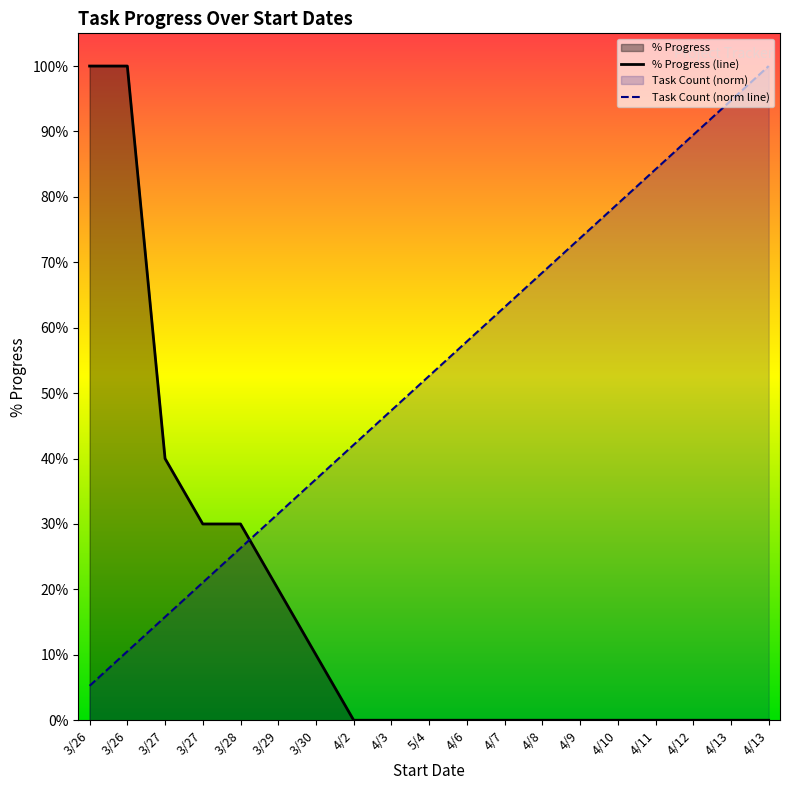

True or false: % Progress has more than 0 points higher than both neighbors.

False